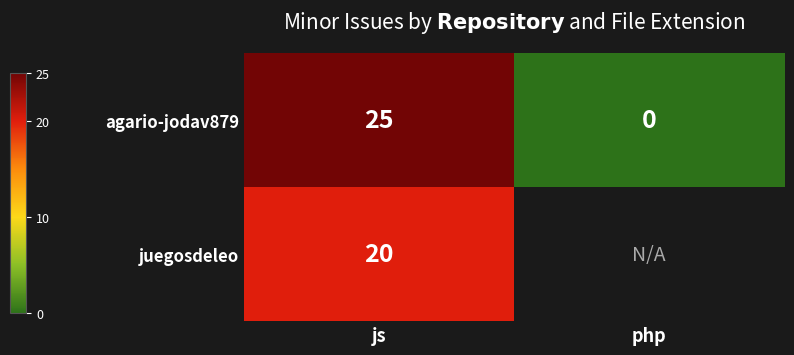

At how many categories does at least one series exceed 1?

1